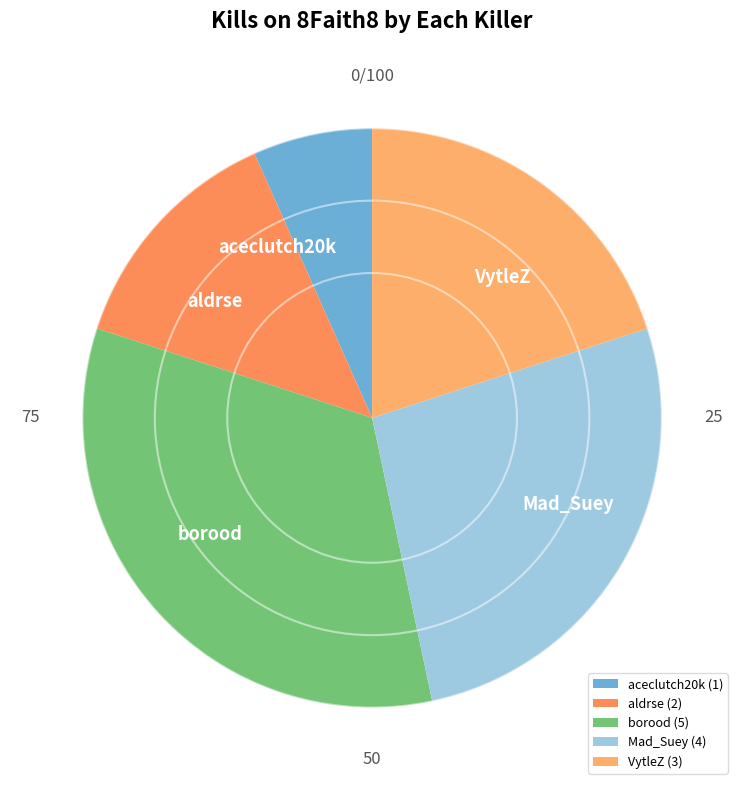

Do aceclutch20k and borood together represent more than half of the pie?

No